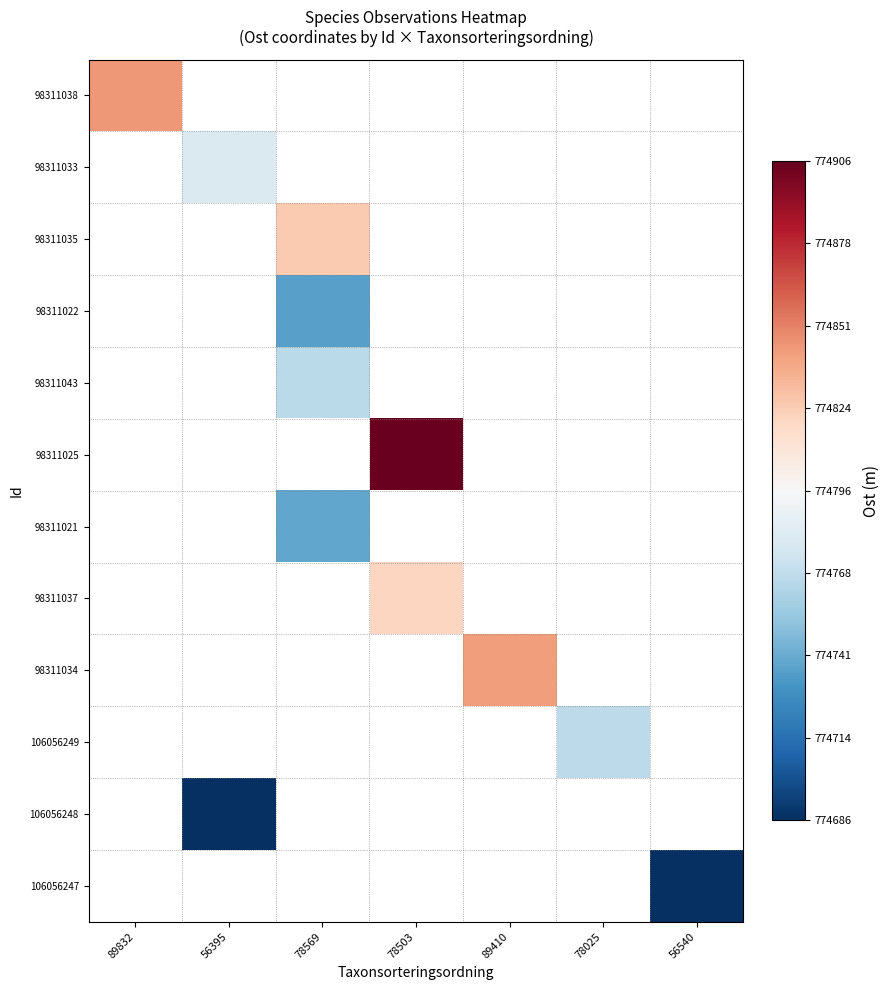

What is the smallest value displayed?

774686.8